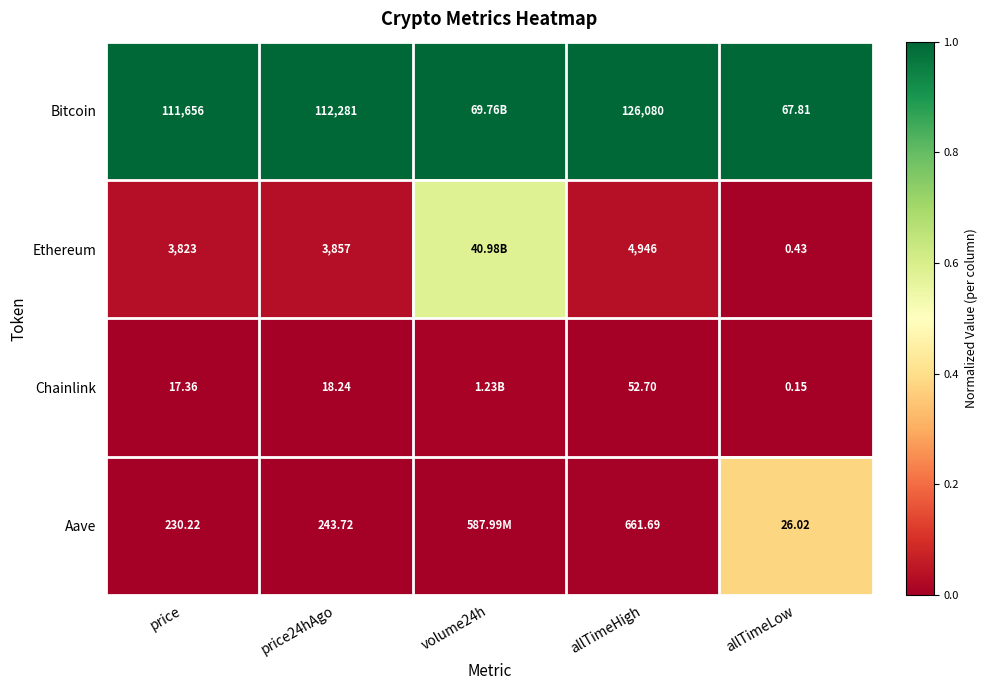

How many series are shown in this chart?

4